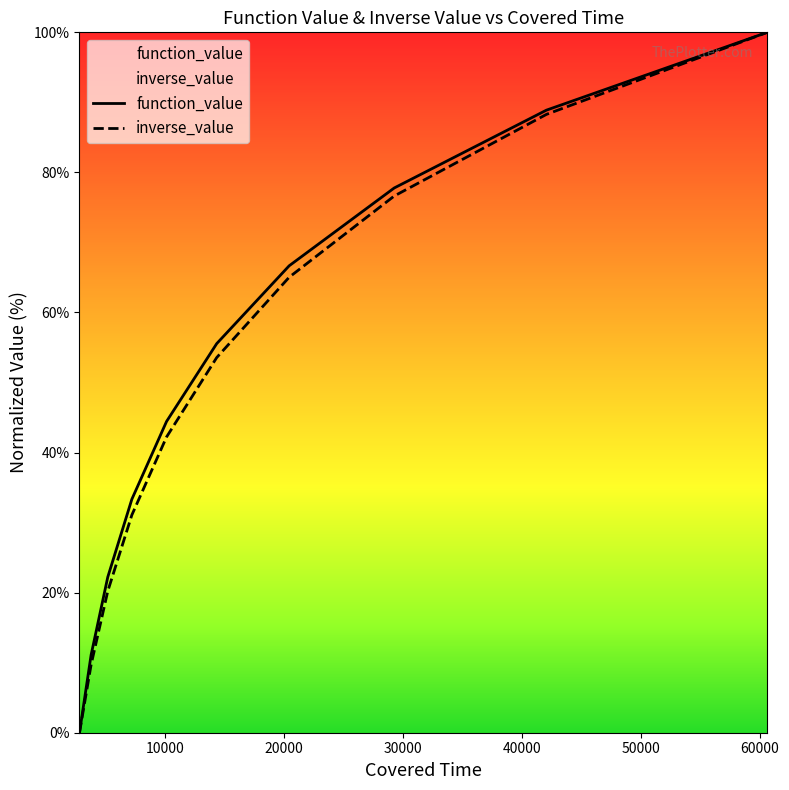

How many lines are shown in the chart?

2